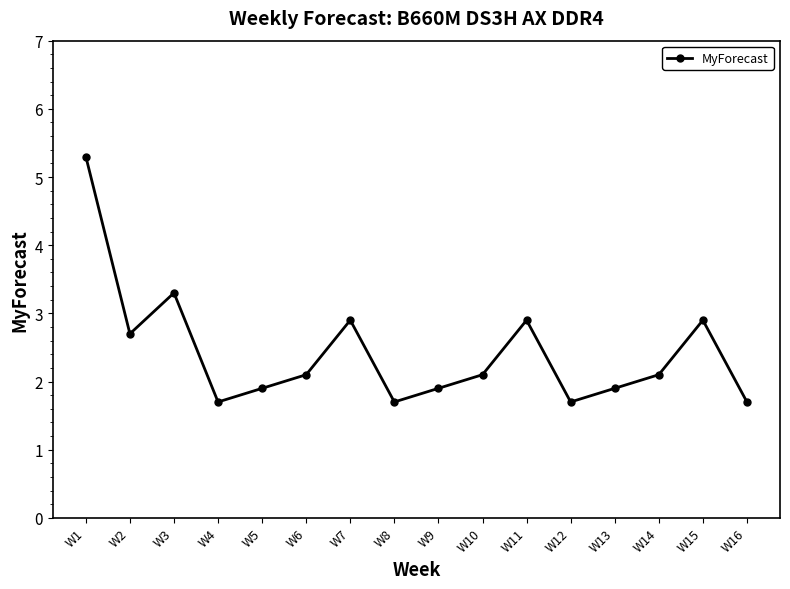

How many lines are shown in the chart?

1